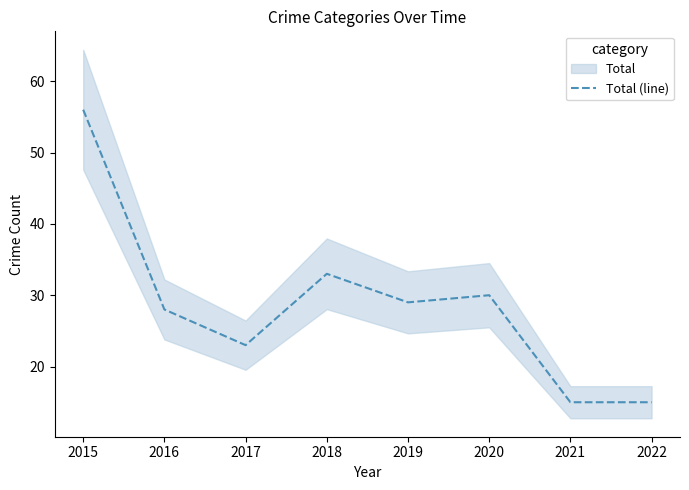

The value at 2018 is 33. True or false?

True